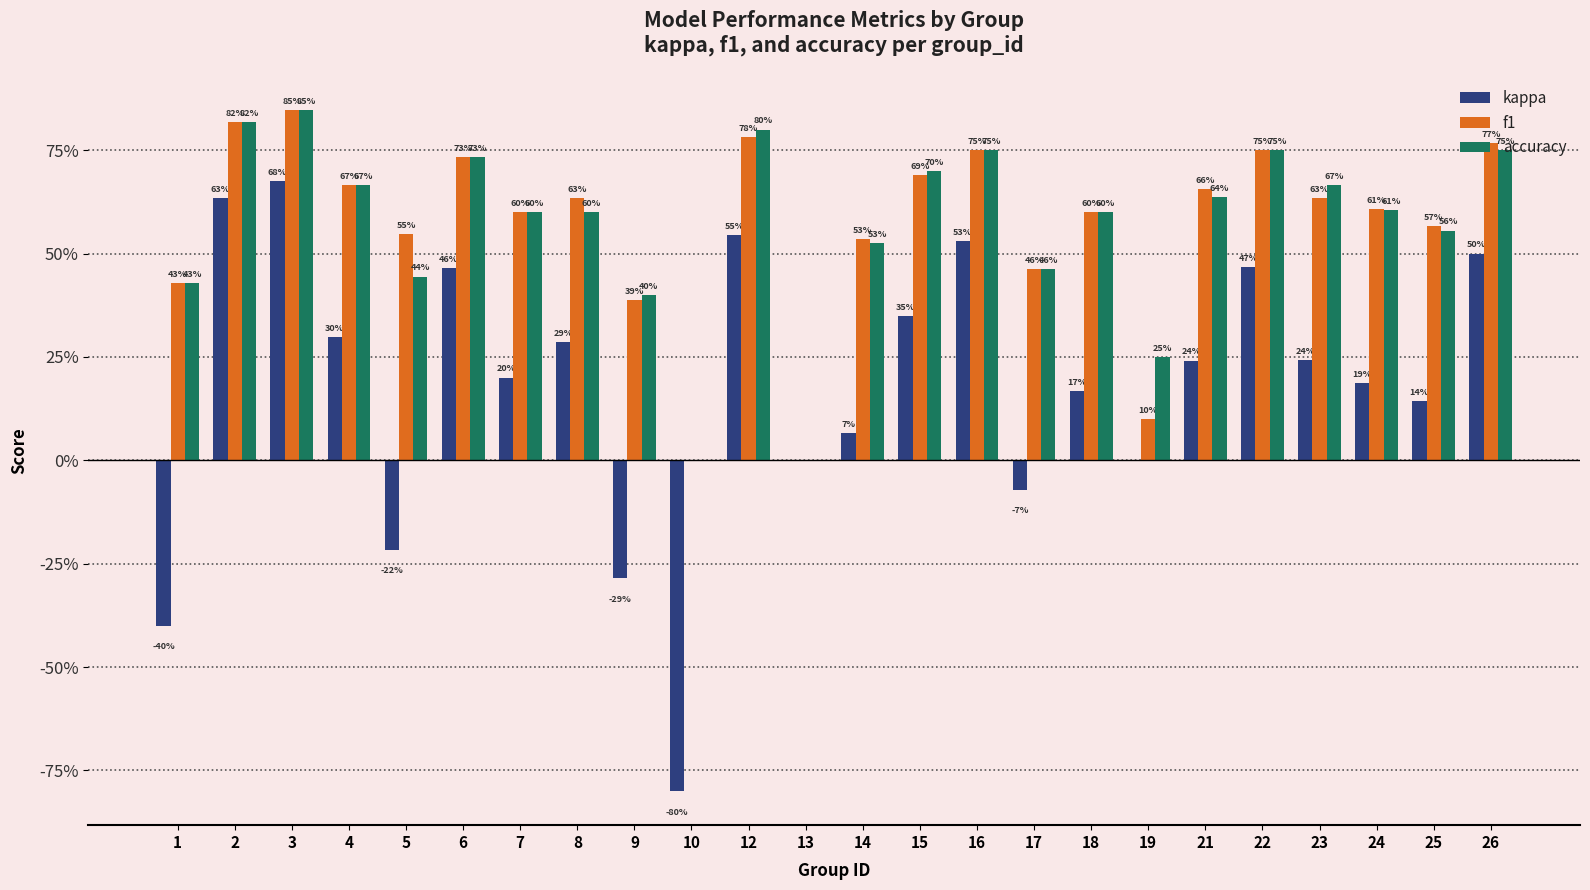

What is the total value across all series at 1?

0.5